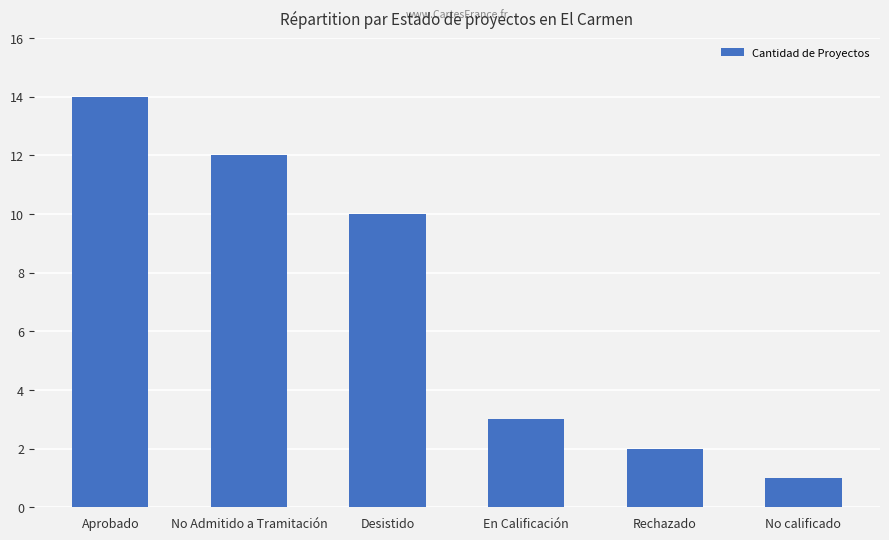

Approximately how many times larger is the value at Rechazado compared to Aprobado?

0.1